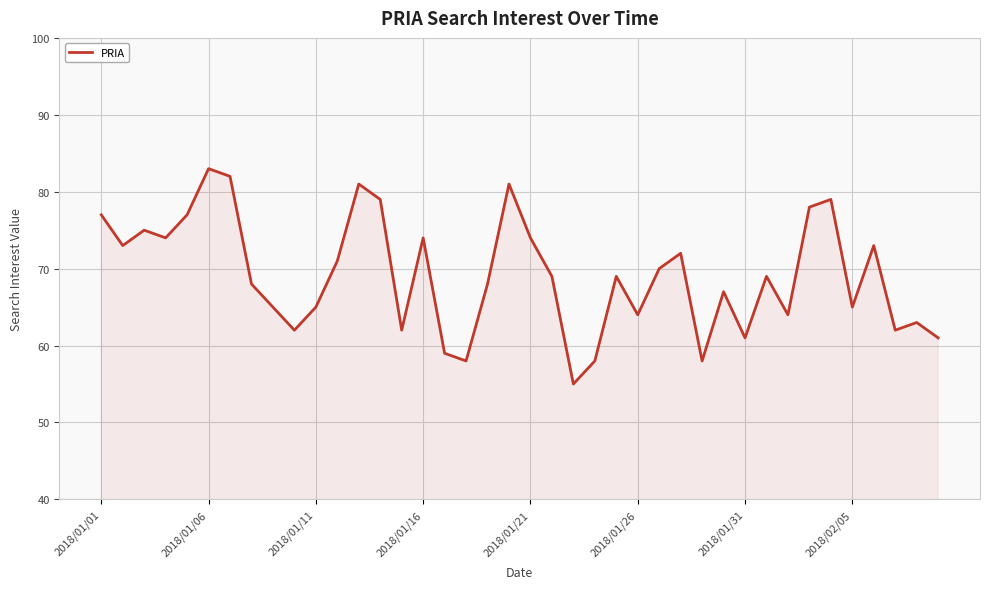

What is the greatest value displayed?

83